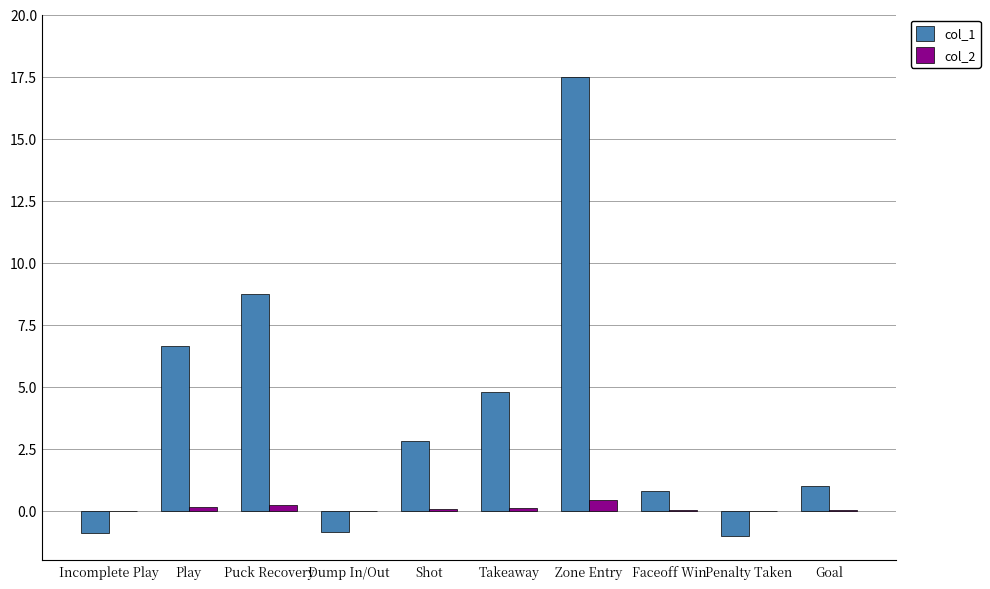

Which category has the highest value across all series?

Zone Entry